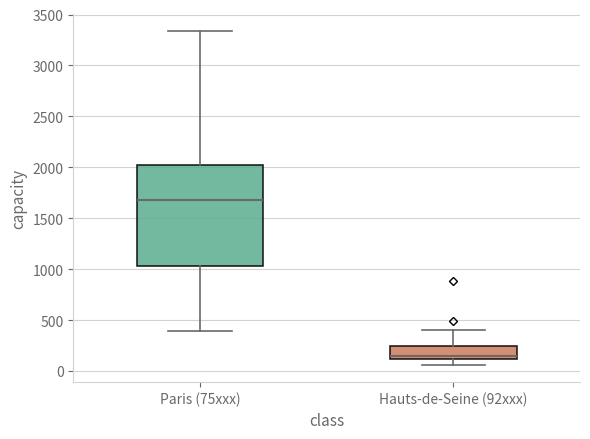

Reading left to right, transcribe this box plot: for each box, give where its median line is, the range the box spans, and where its two whiskers end, as read against the y-axis. The values are not printed on the chart, so give them approximately, as read against the axis.

Paris (75xxx): median 1700, box 1050 to 2000, whiskers 400 to 3350
Hauts-de-Seine (92xxx): median 150, box 100 to 250, whiskers 50 to 400